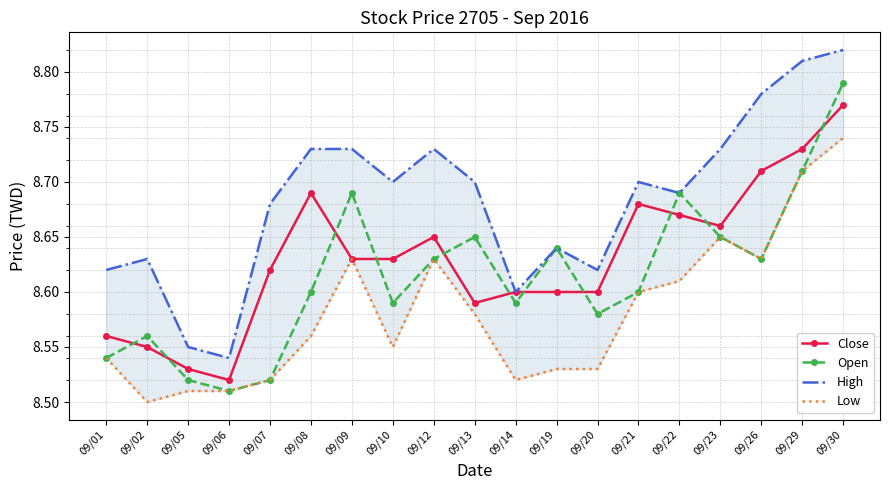

What is the spread (max minus min) of values at 09/23?

0.1